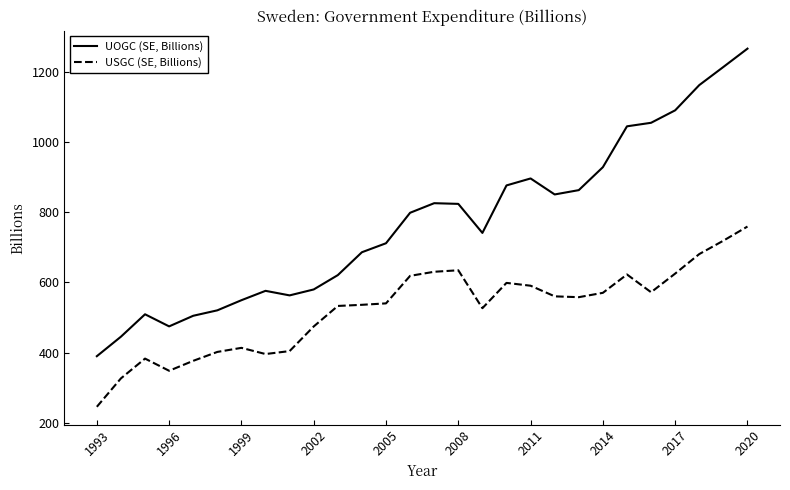

Rank the series by their maximum value, from highest to lowest.

UOGC (SE, Billions), USGC (SE, Billions)